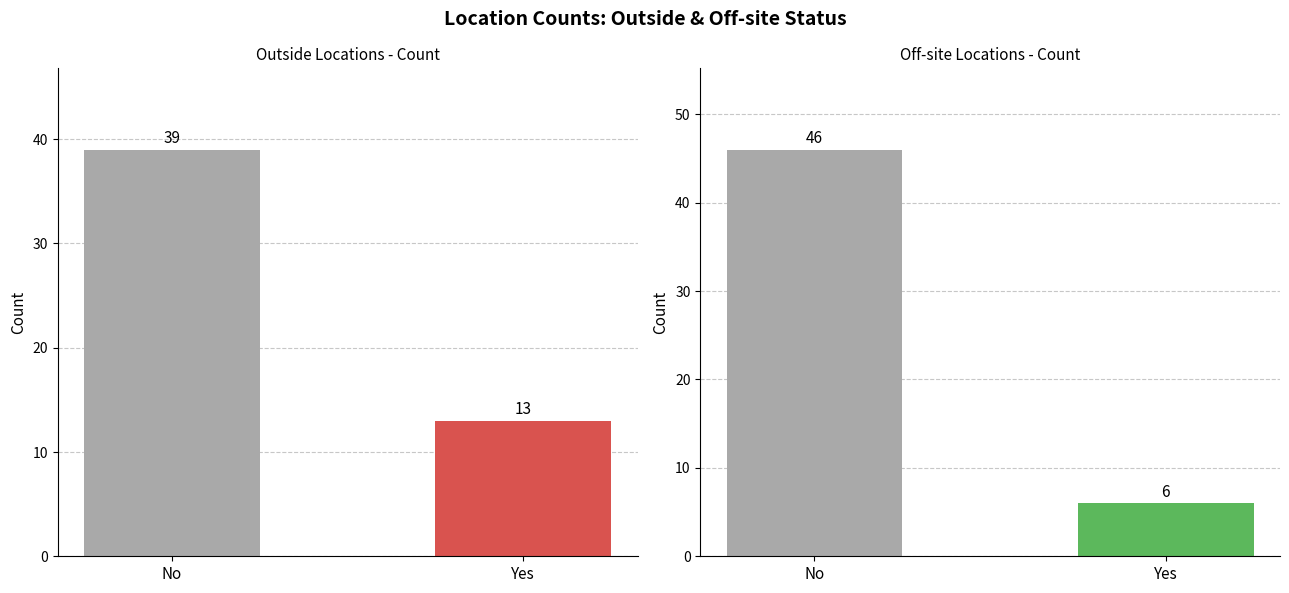

Count the Outside values in the range 13 to 39.

2